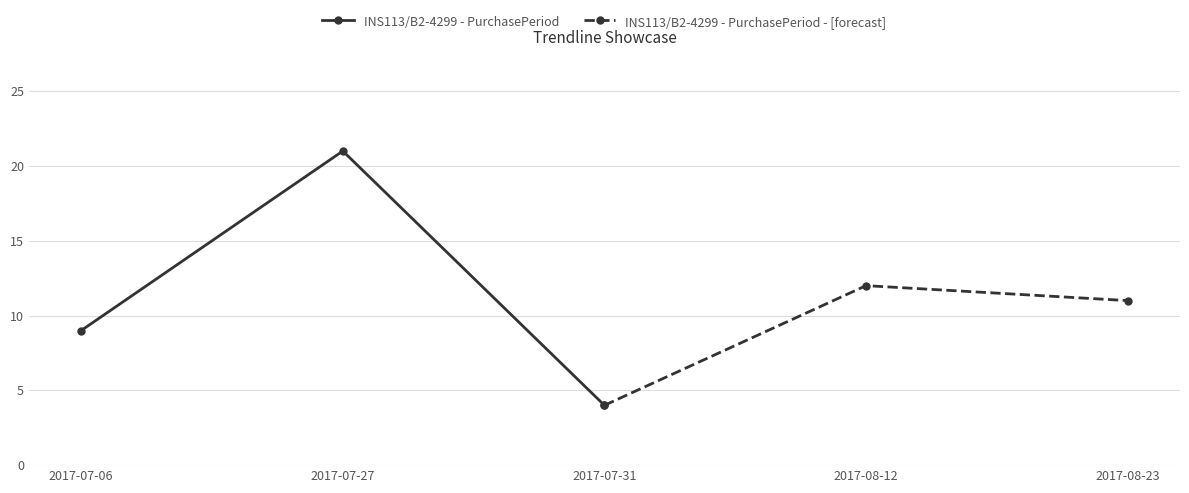

The INS113/B2-4299 - PurchasePeriod - [forecast] series shows 4 at 2017-07-31. True or false?

True